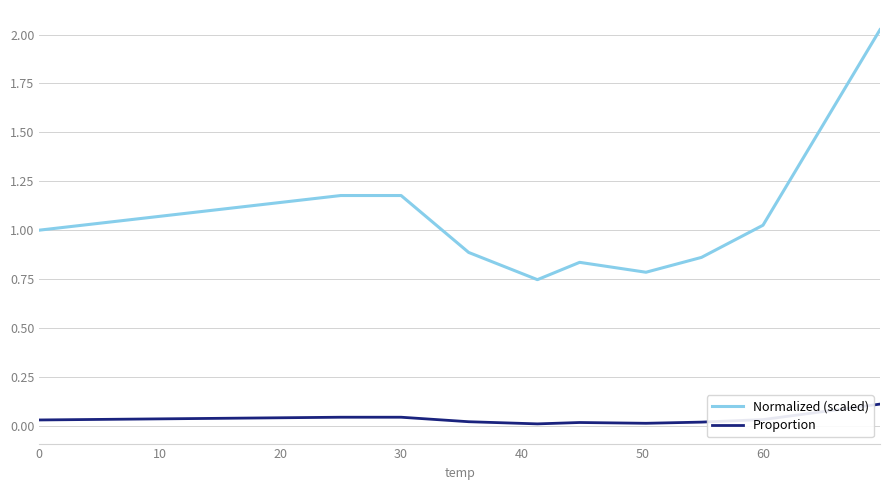

True or false: Proportion and Normalized (scaled) cross at least once.

False